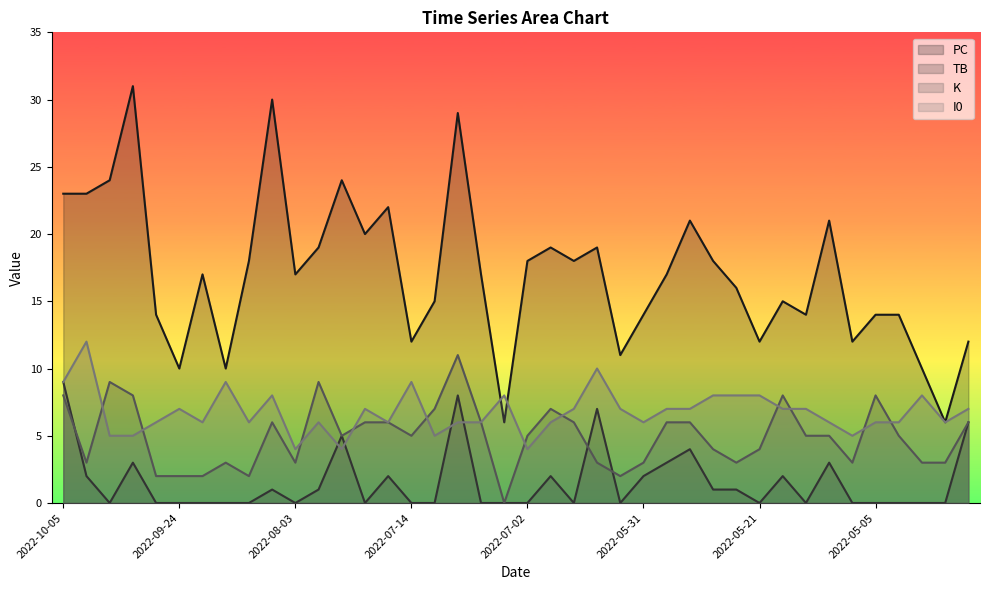

Count the I0 values in the range 6 to 8.

28